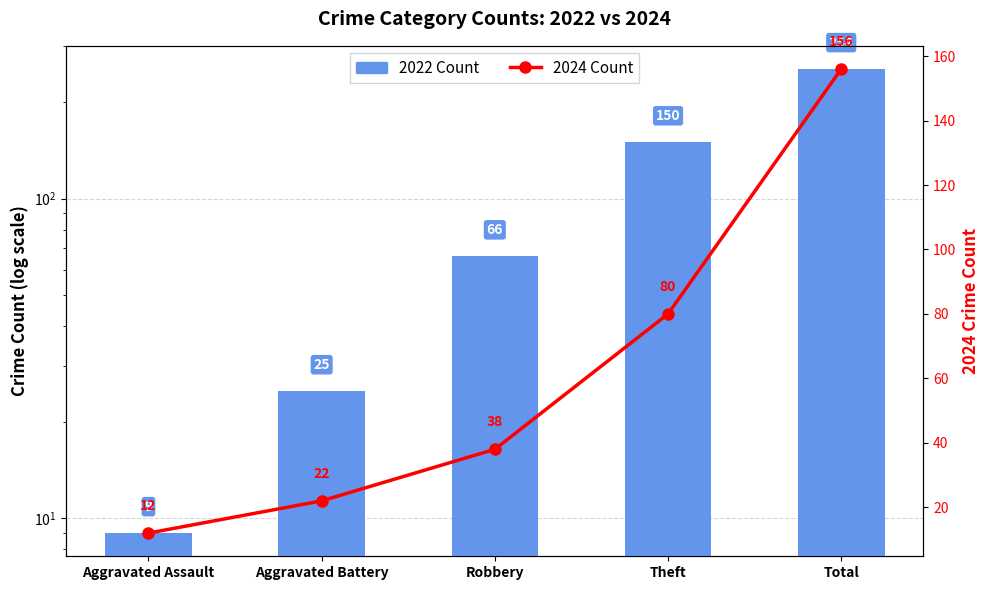

At which category is the sum across all series the highest?

Total